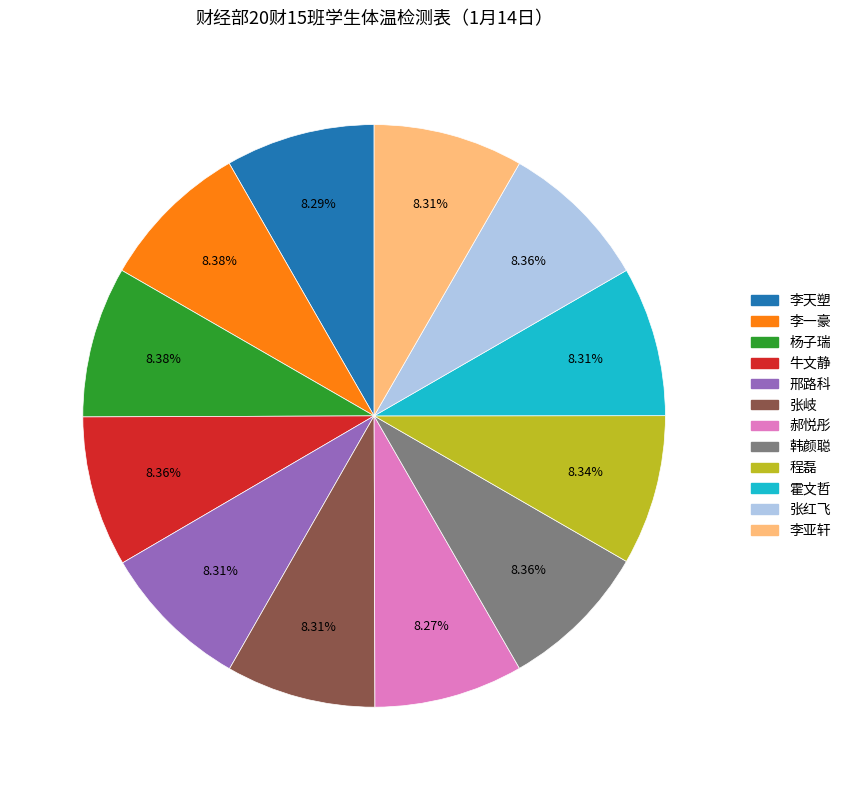

To the nearest percent, what is the combined percentage of 杨子瑞 and 郝悦彤?

17%